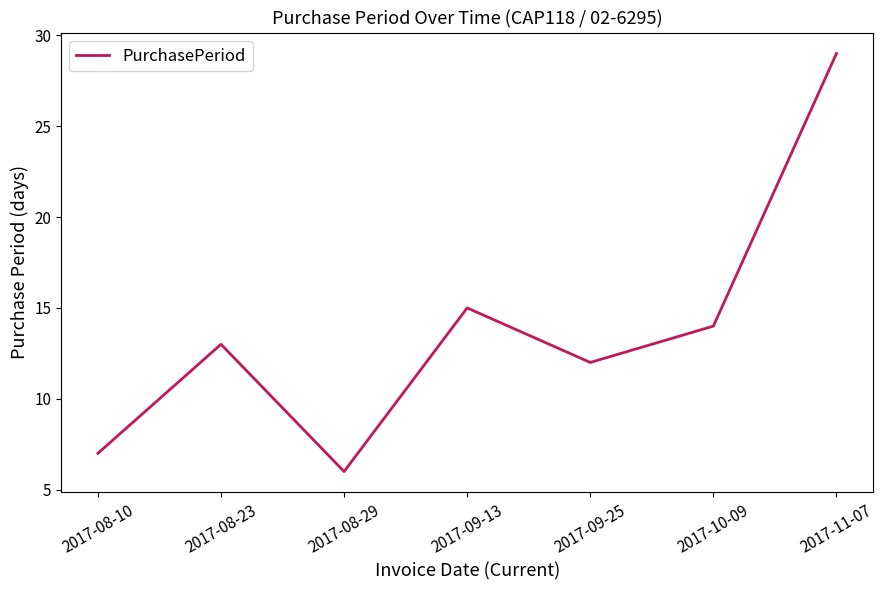

What position from the left is 2017-08-23?

2